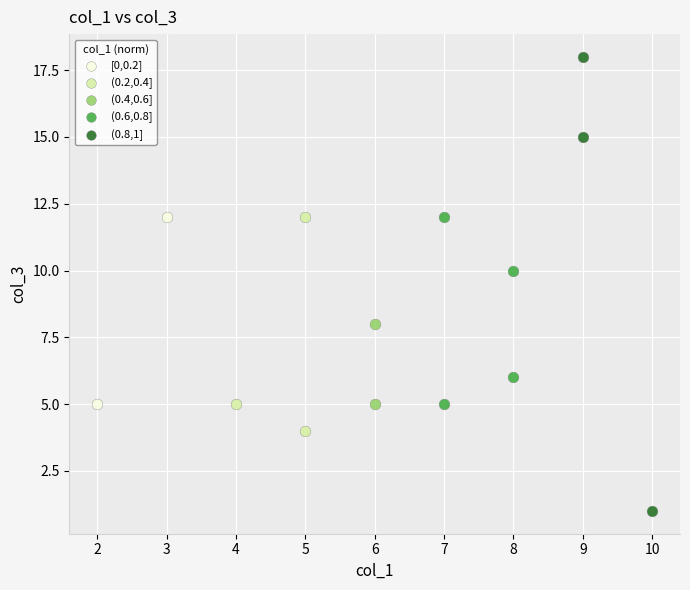

What are all the series names shown in the legend?

[0,0.2], (0.2,0.4], (0.4,0.6], (0.6,0.8], (0.8,1]